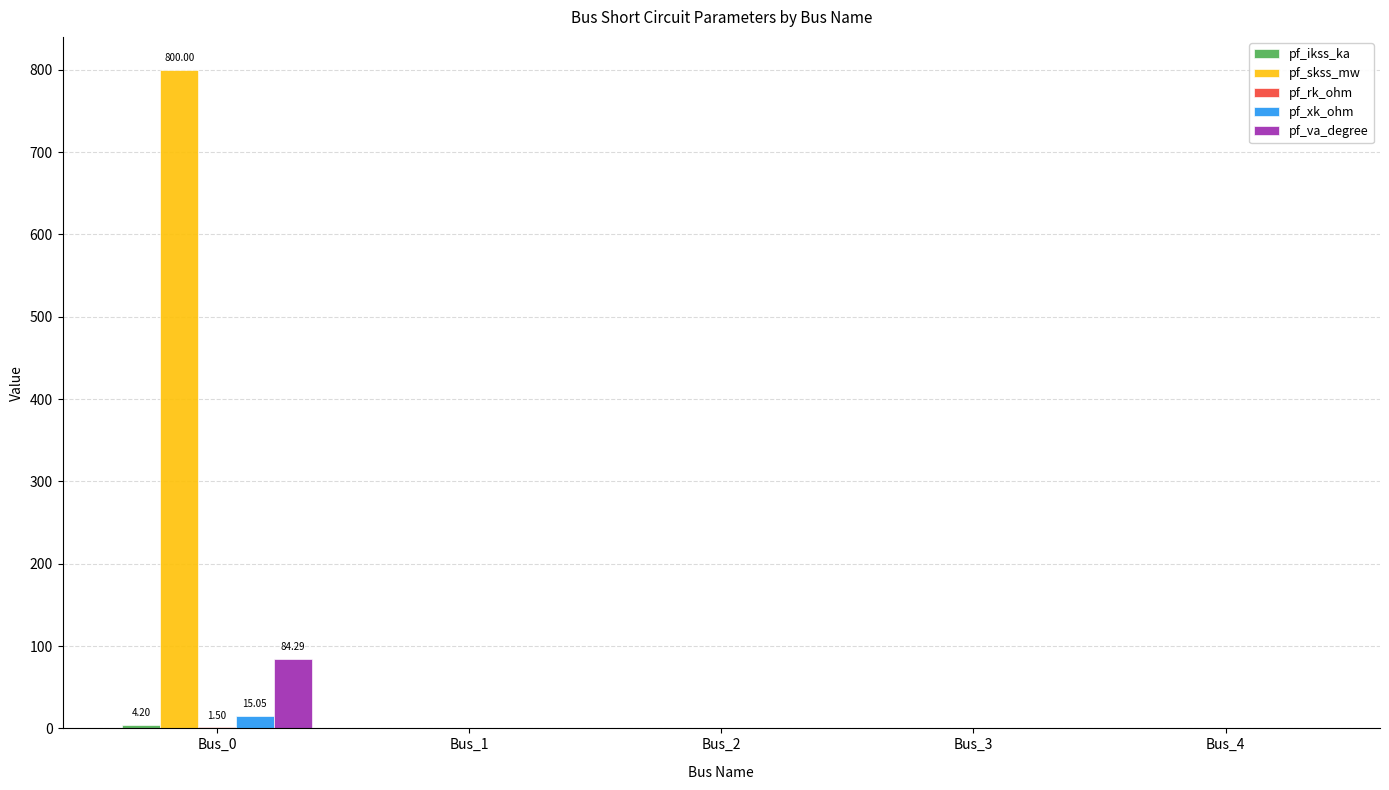

At which category is the sum across all series the highest?

Bus_0